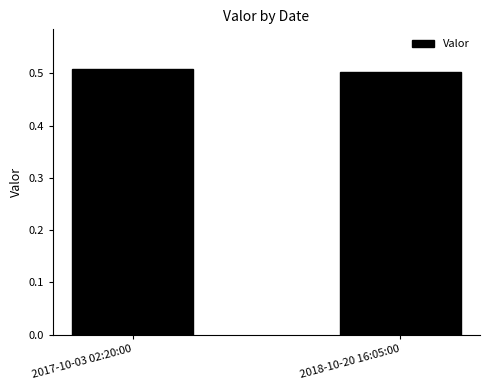

What position from the right is 2017-10-03 02:20:00?

2